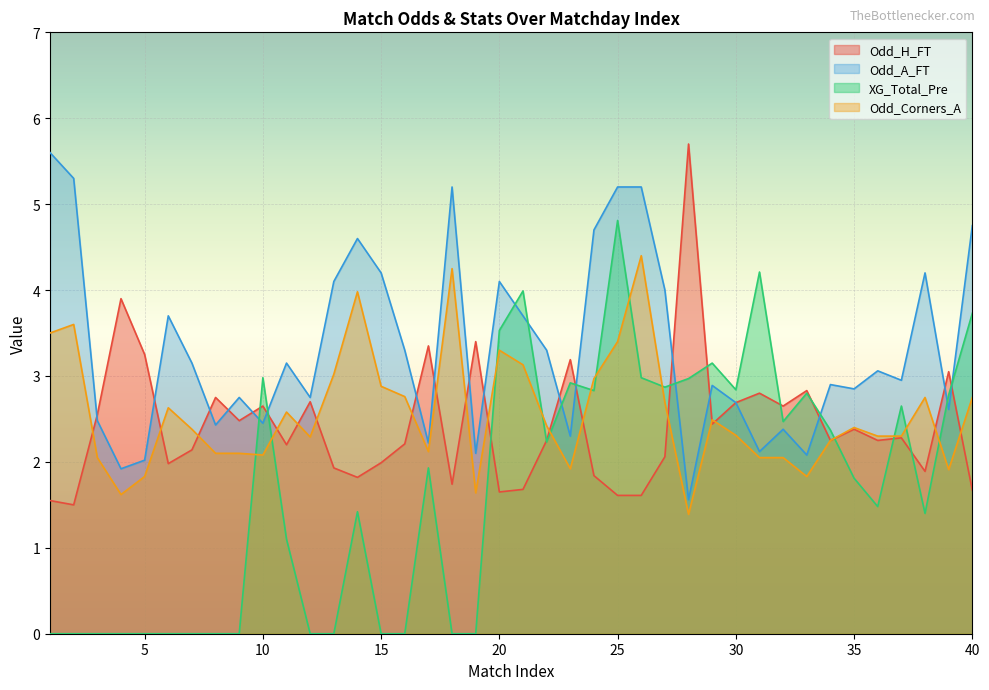

How many values in the Odd_Corners_A series exceed 2?

33